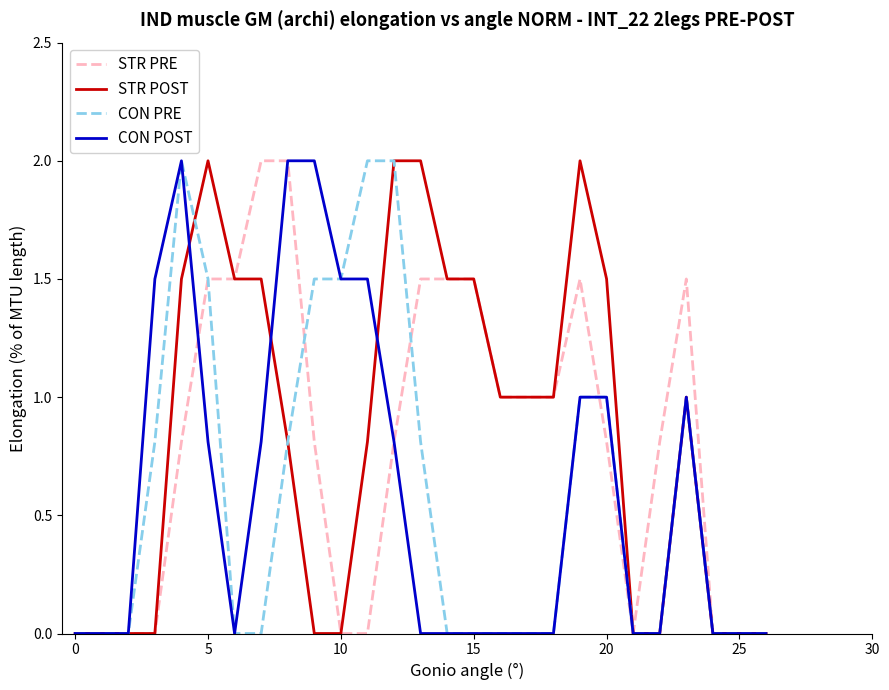

What is the greatest value displayed?

2.0